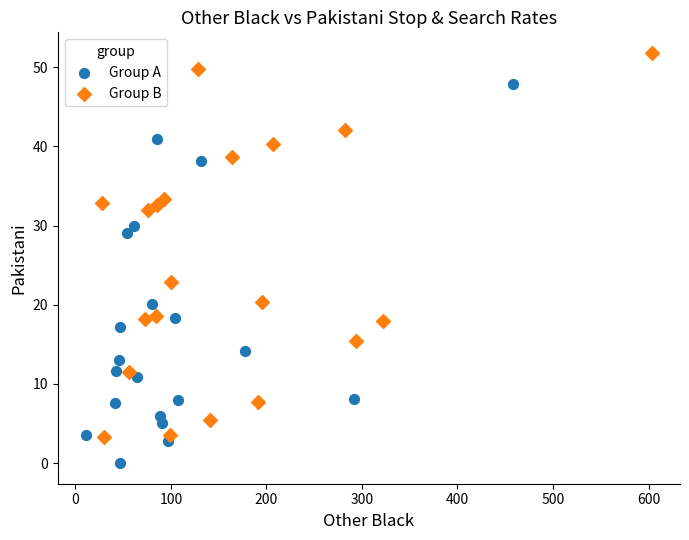

Which series reaches the minimum Y coordinate?

Group A